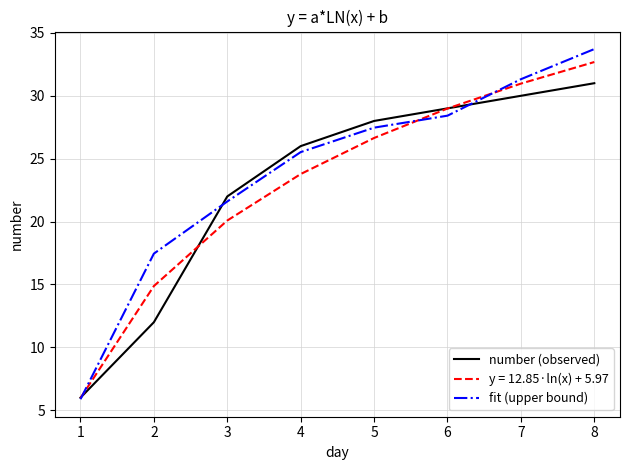

True or false: fit (upper bound) and number (observed) cross at least once.

True